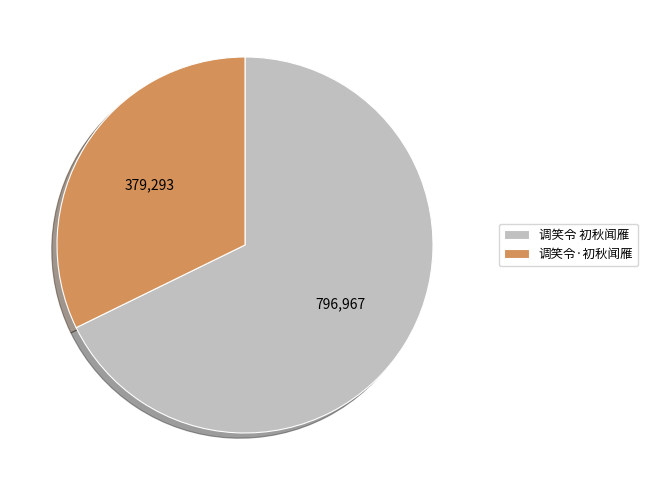

Is it true that 调笑令·初秋闻雁 is 32% of the pie?

True